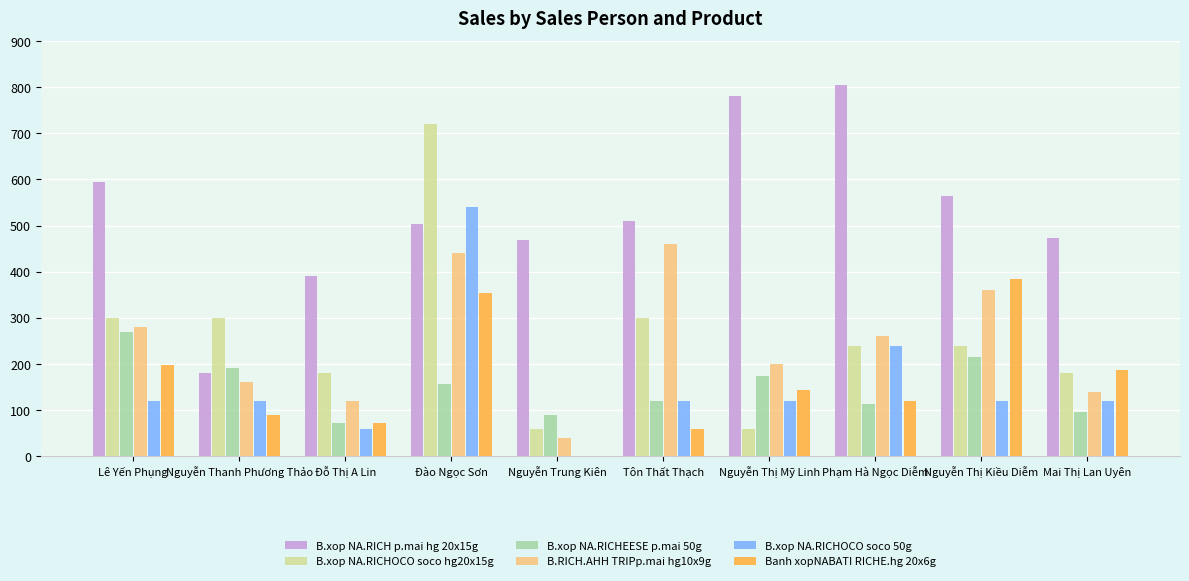

Which series changed the most between Tôn Thất Thạch and Mai Thị Lan Uyên?

B.RICH.AHH TRIPp.mai hg10x9g